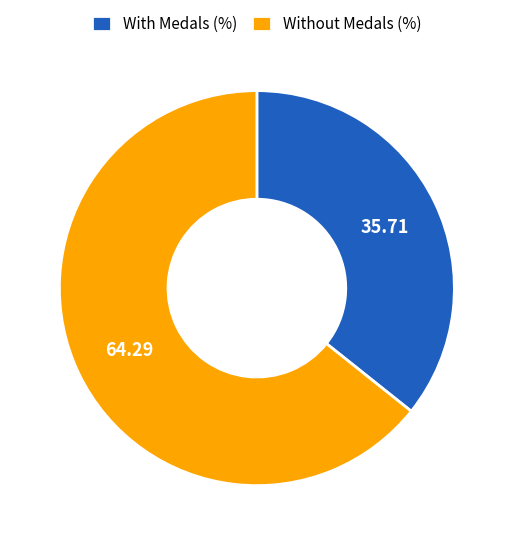

Does With Medals (%) represent more than half of the total?

No